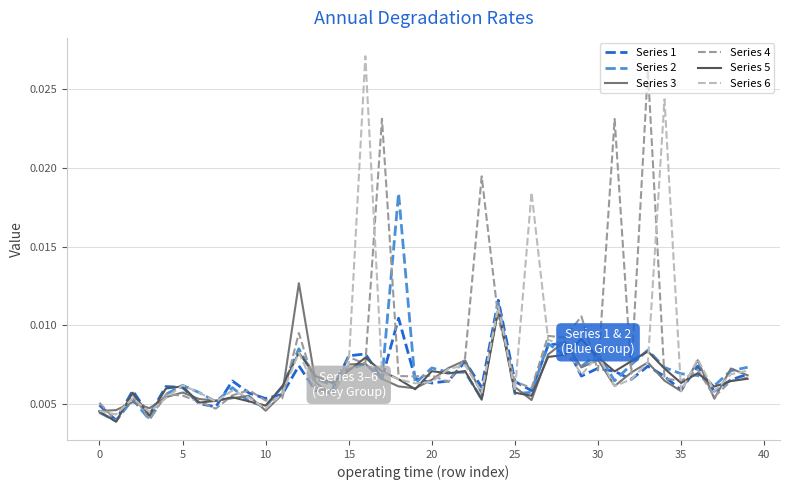

Which series has the largest total across all categories?

Series 4